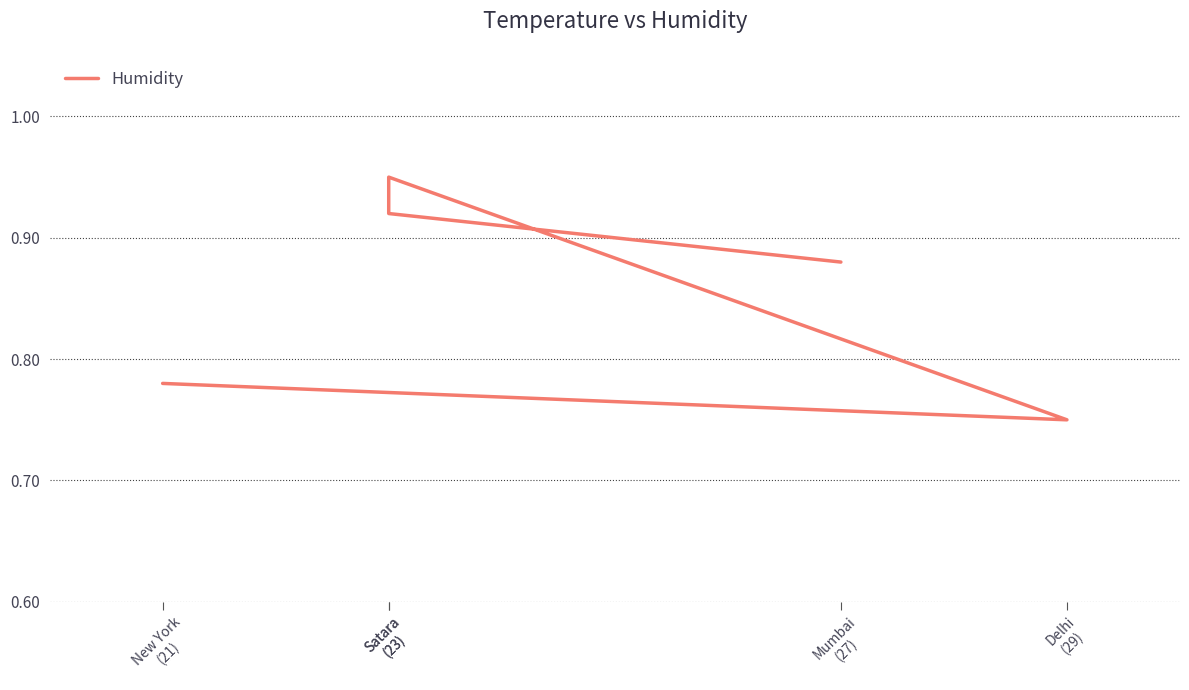

What is the value of the 2nd point from the left?

0.9